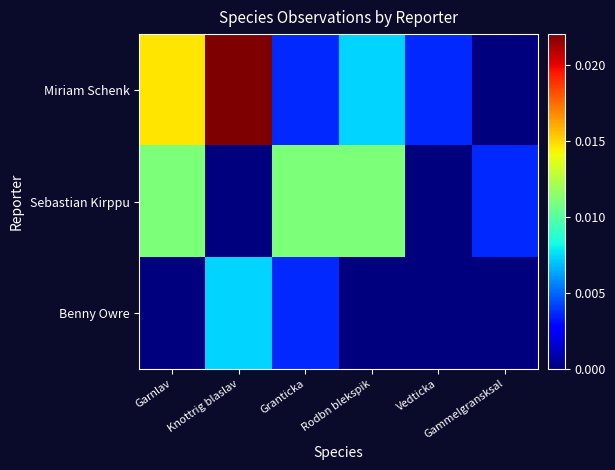

Between Knottrig blaslav and Rodbn blekspik, which is larger?

Knottrig blaslav